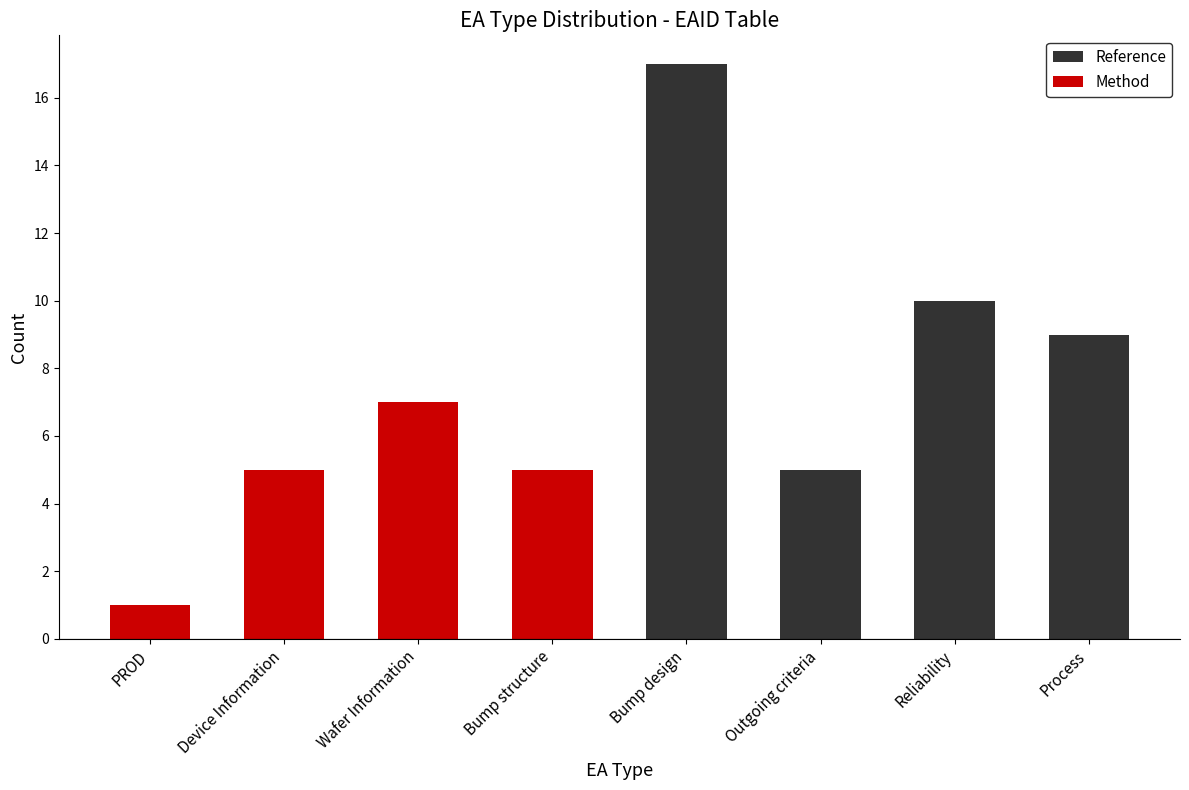

How many series are shown in this chart?

2